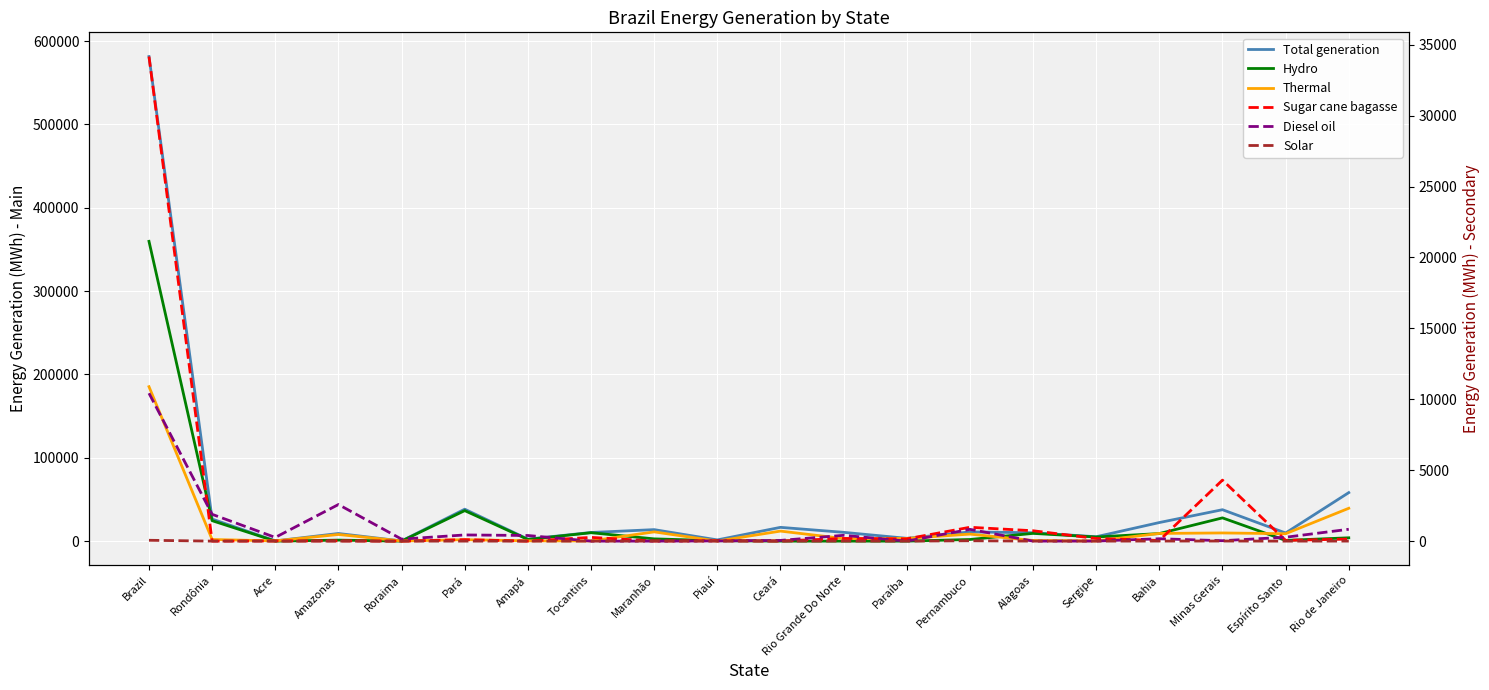

Is this an area chart (filled region under the line)?

No